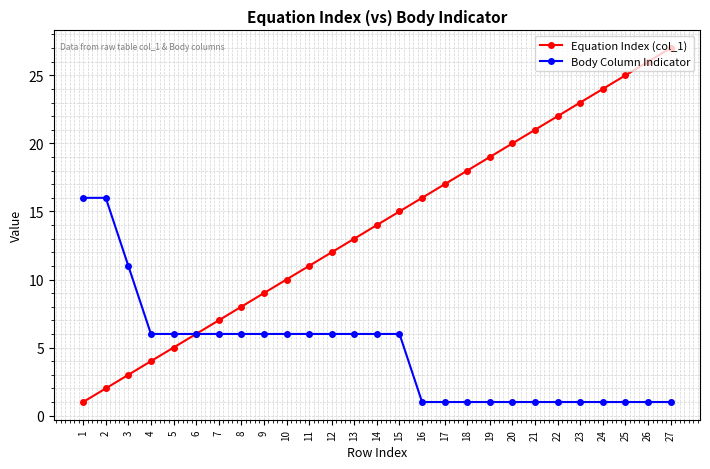

Between 12 and 24, which series saw the biggest shift?

Equation Index (col_1)